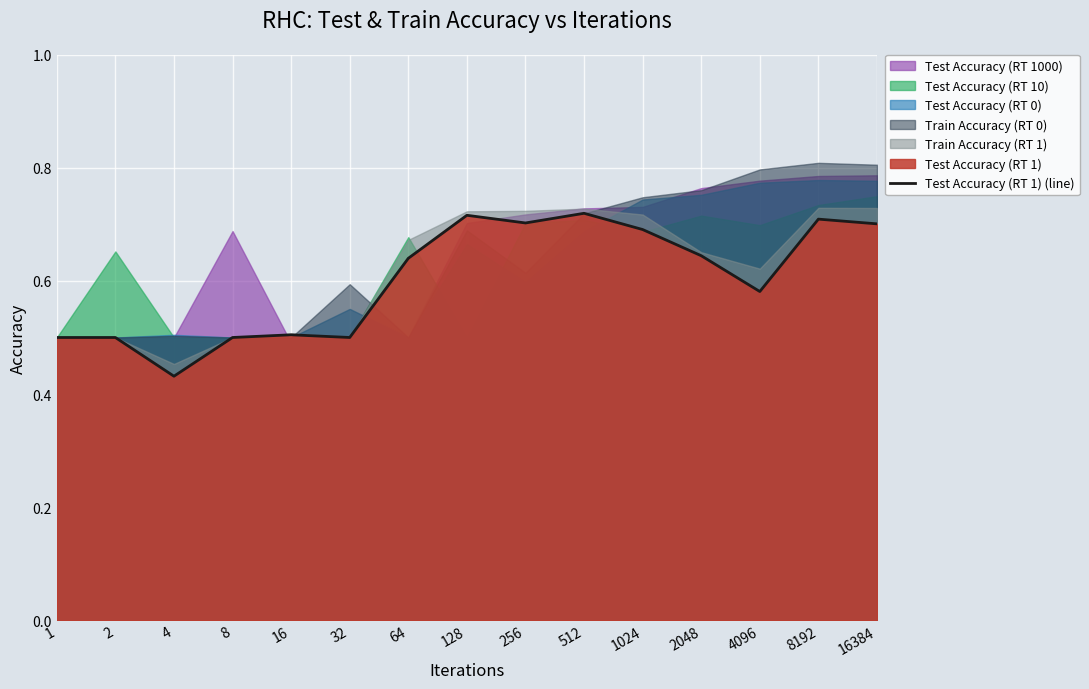

Which has a higher value, 512 or 4?

512